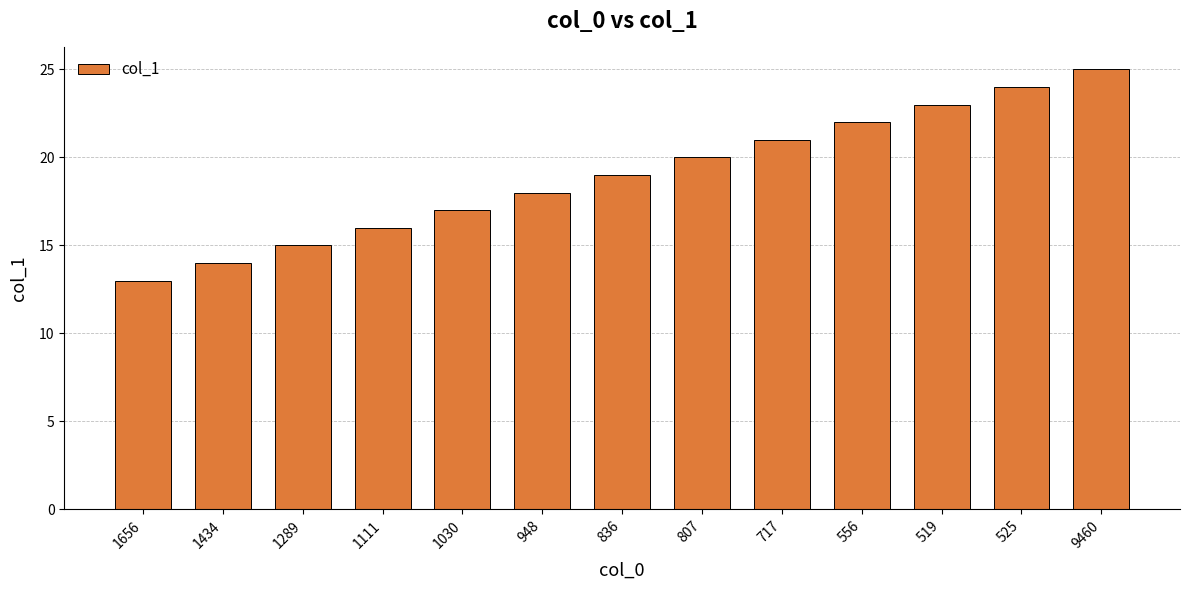

Rank the categories by value from lowest to highest.

1656, 1434, 1289, 1111, 1030, 948, 836, 807, 717, 556, 519, 525, 9460